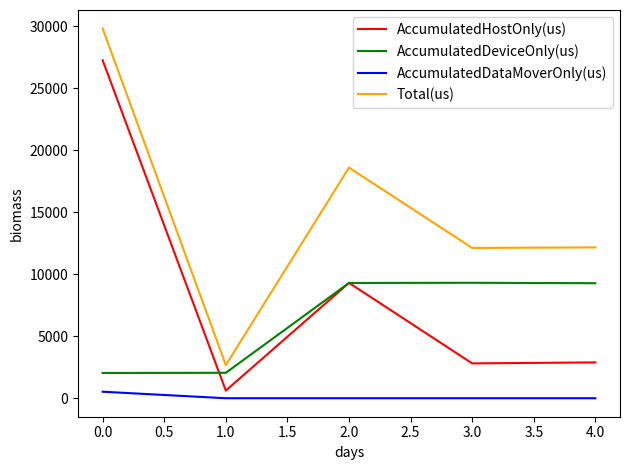

Which series has the largest range (max minus min)?

Total(us)